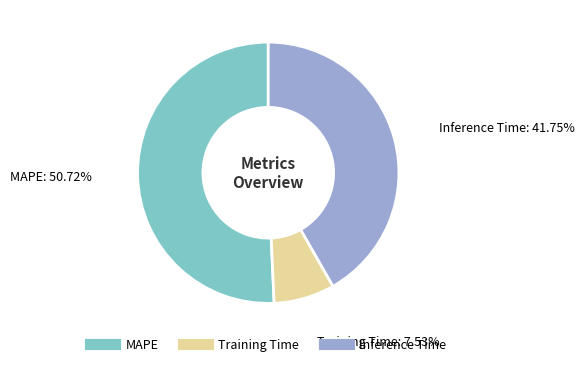

Does Training Time represent more than half of the total?

No